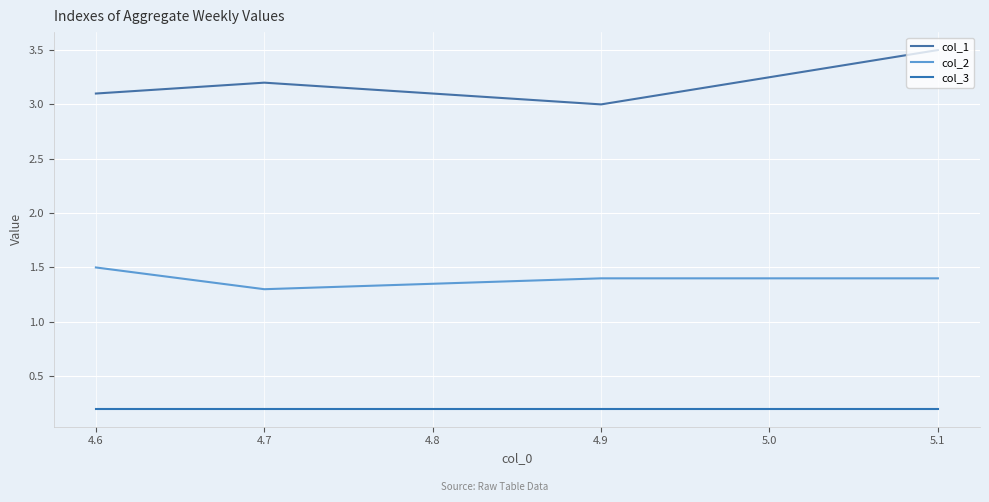

True or false: col_2 and col_3 intersect in this chart.

False